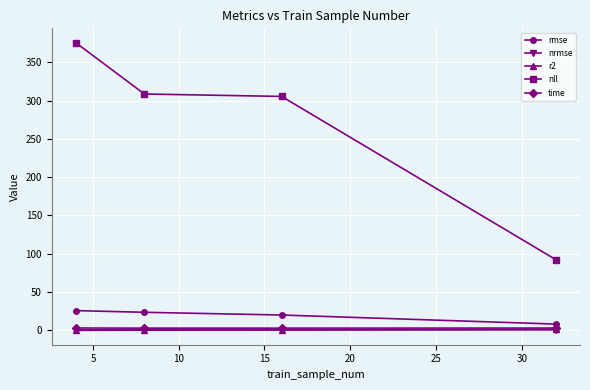

True or false: time and nrmse cross at least once.

False